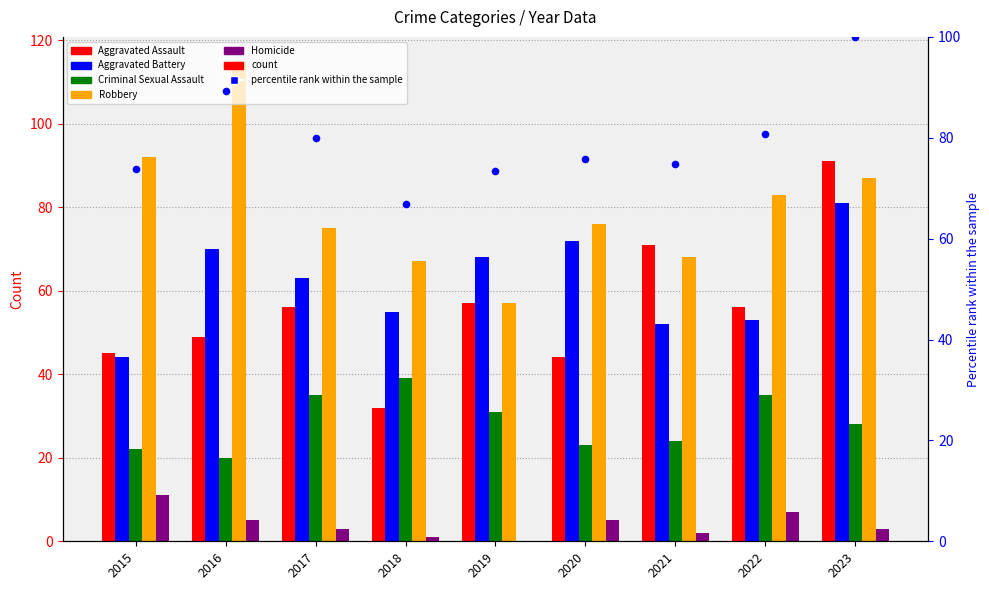

At which category is the sum across all series the highest?

2023